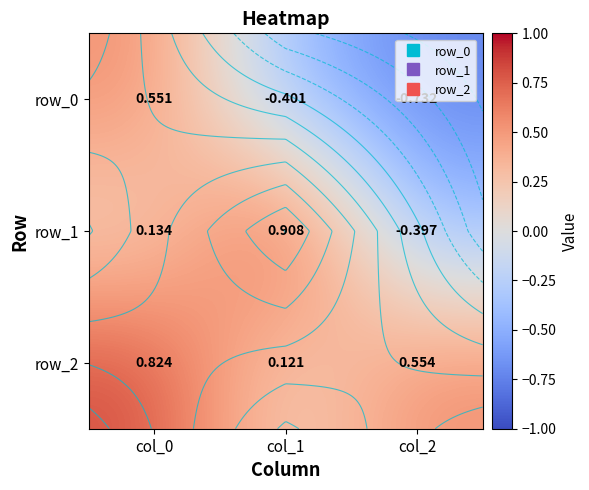

Rank the series by their average value, from highest to lowest.

row_2, row_1, row_0